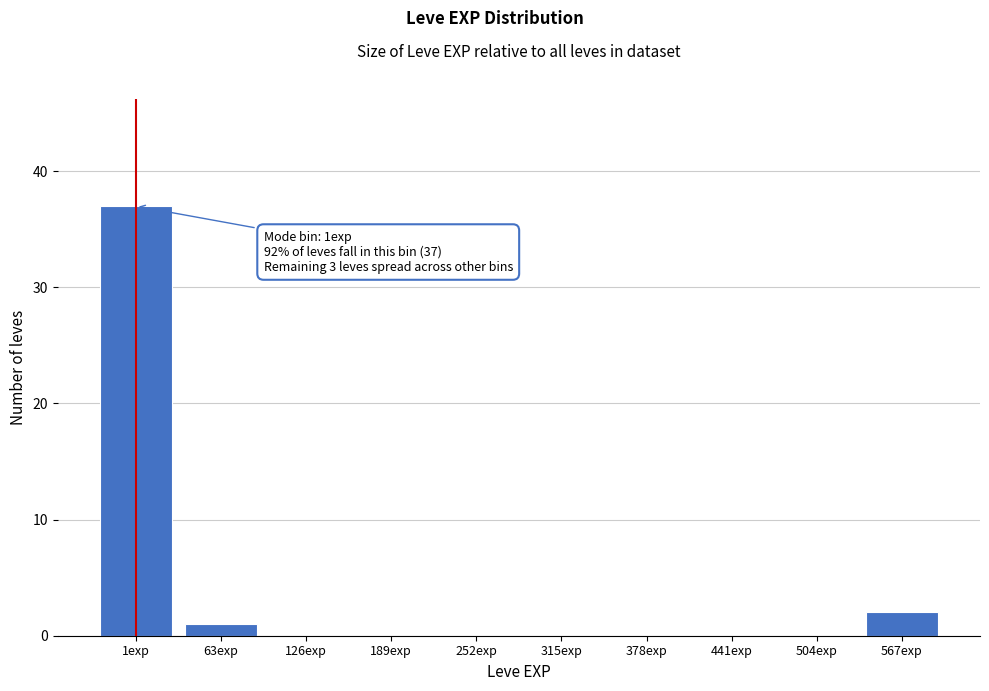

Reading right to left, list all the values displayed in this chart.

567exp=2	504exp=0	441exp=0	378exp=0	315exp=0	252exp=0	189exp=0	126exp=0	63exp=1	1exp=37